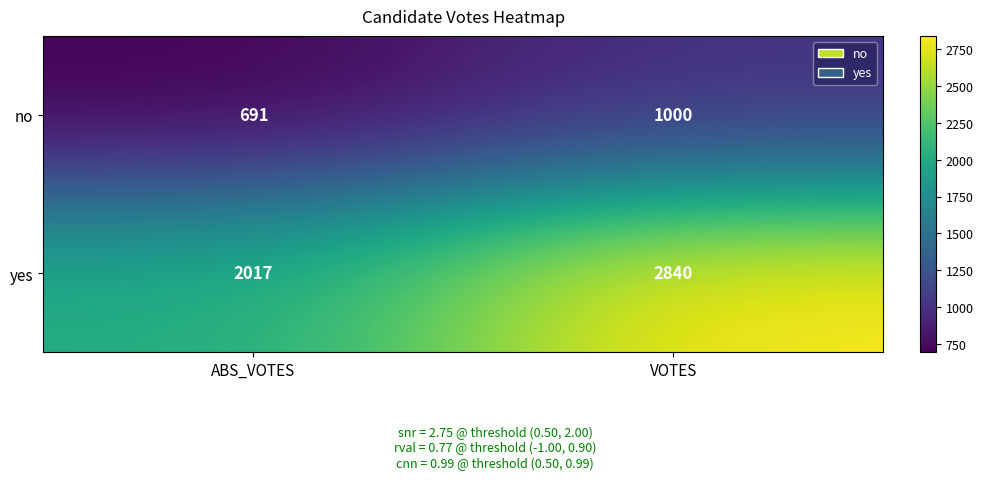

At how many categories does at least one series exceed 2565?

1